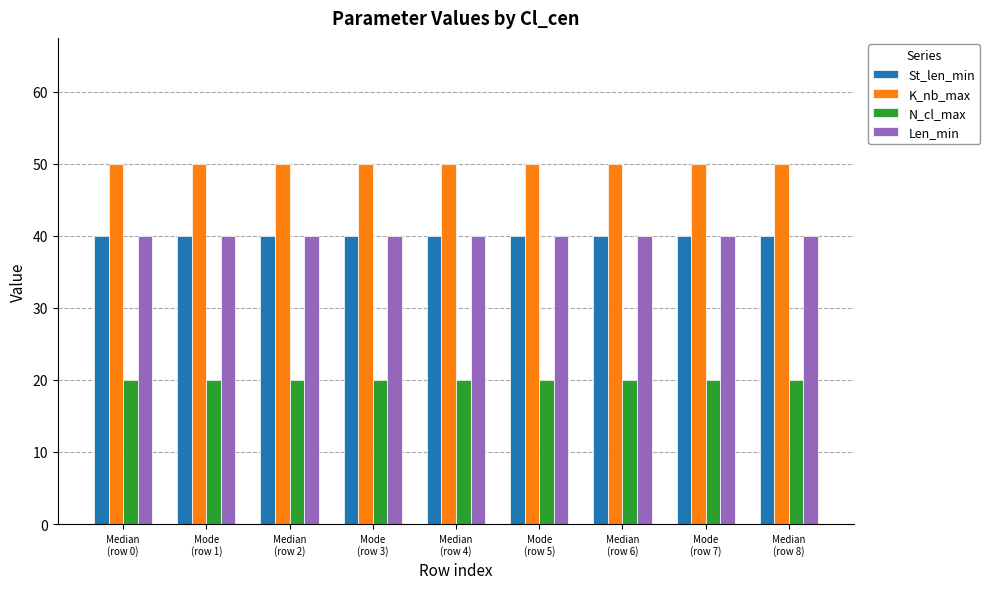

What are all the series names shown in the legend?

St_len_min, K_nb_max, N_cl_max, Len_min